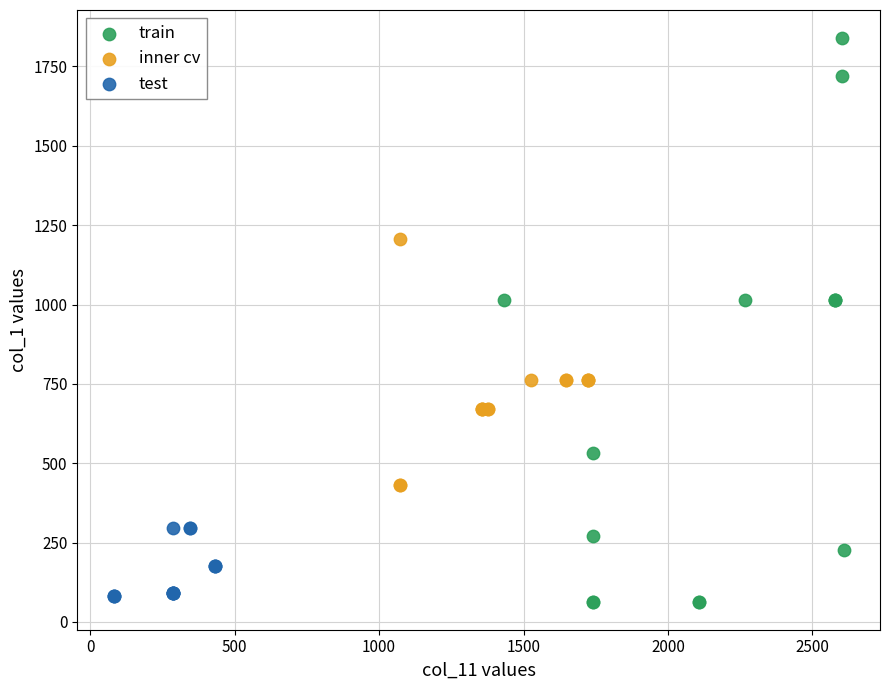

Which series has the widest spread of Y values?

train